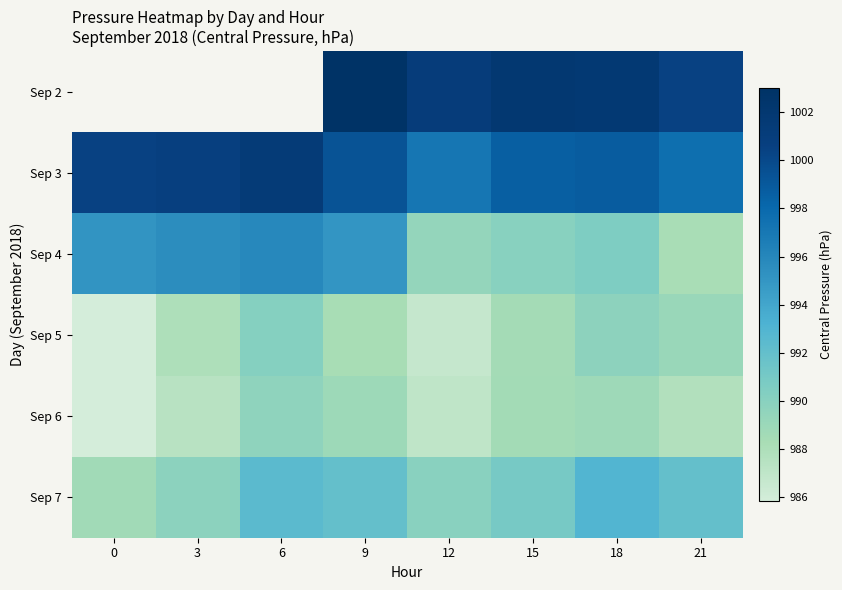

How many categories are shown in the chart?

8